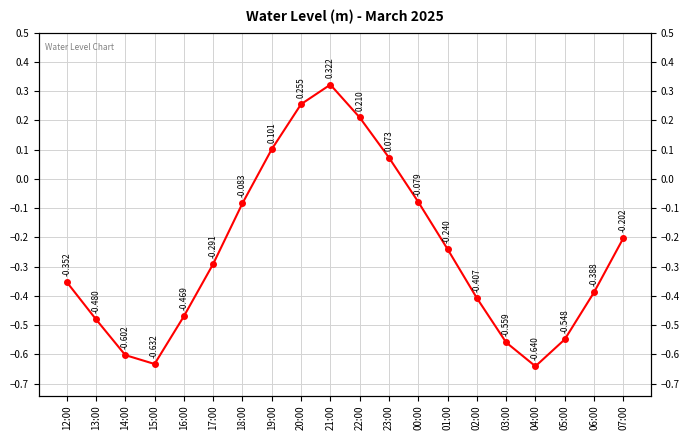

Reading right to left, extract all data points from this chart.

-0.2	-0.4	-0.5	-0.6	-0.6	-0.4	-0.2	-0.1	0.1	0.2	0.3	0.3	0.1	-0.1	-0.3	-0.5	-0.6	-0.6	-0.5	-0.4